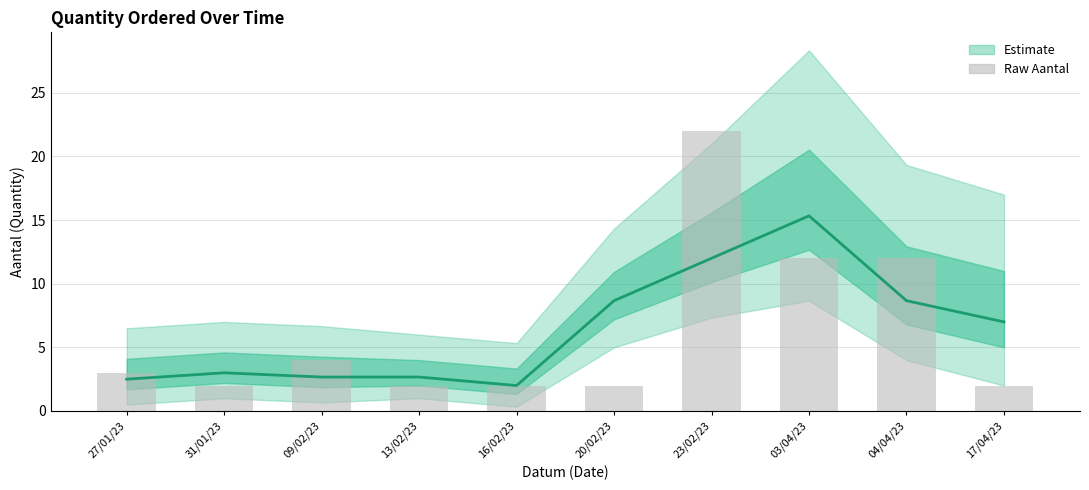

At which label does Aantal (total) first exceed 7?

20/02/23